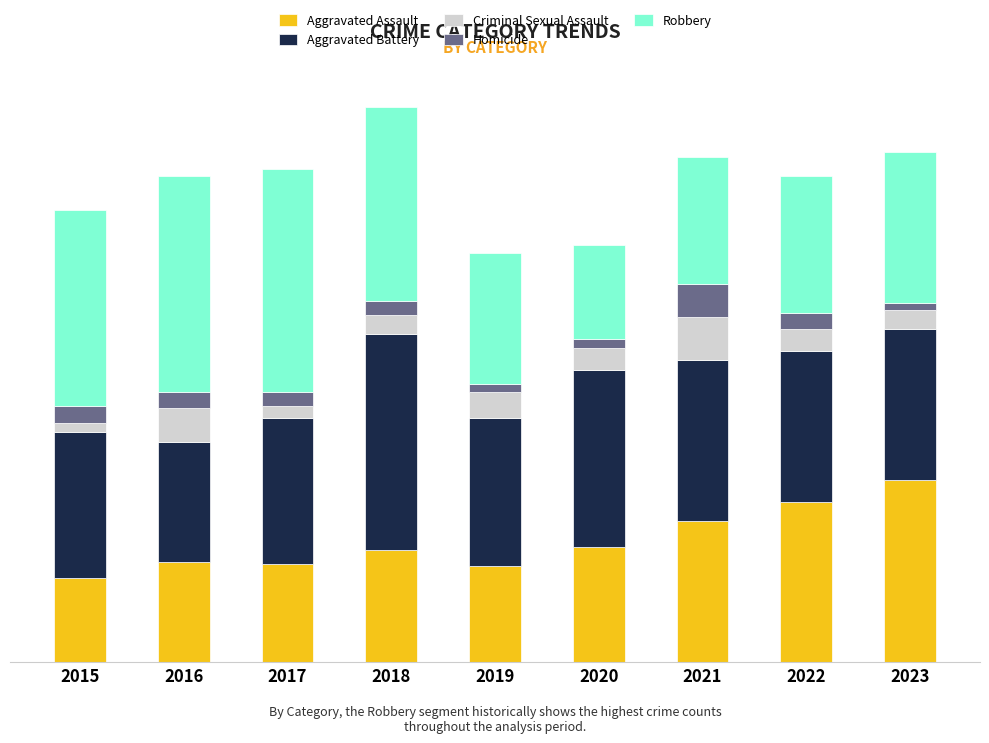

Are the bars grouped side by side (vs. stacked)?

No